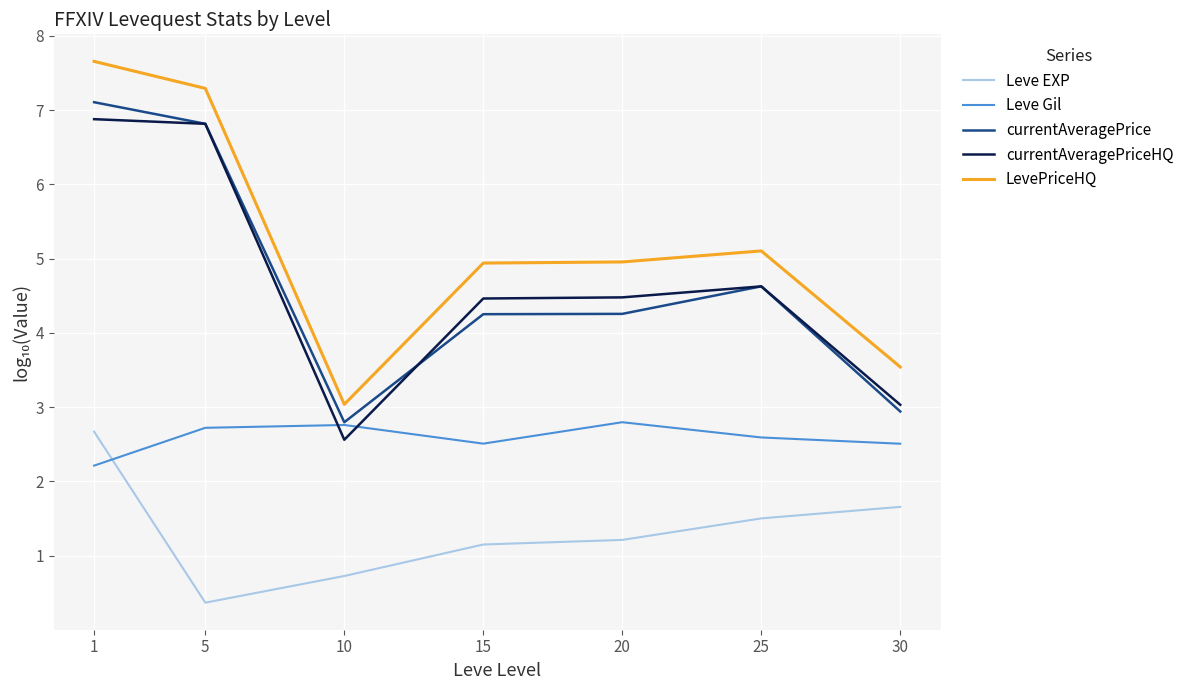

What is the highest value of the Leve EXP series?

2.7